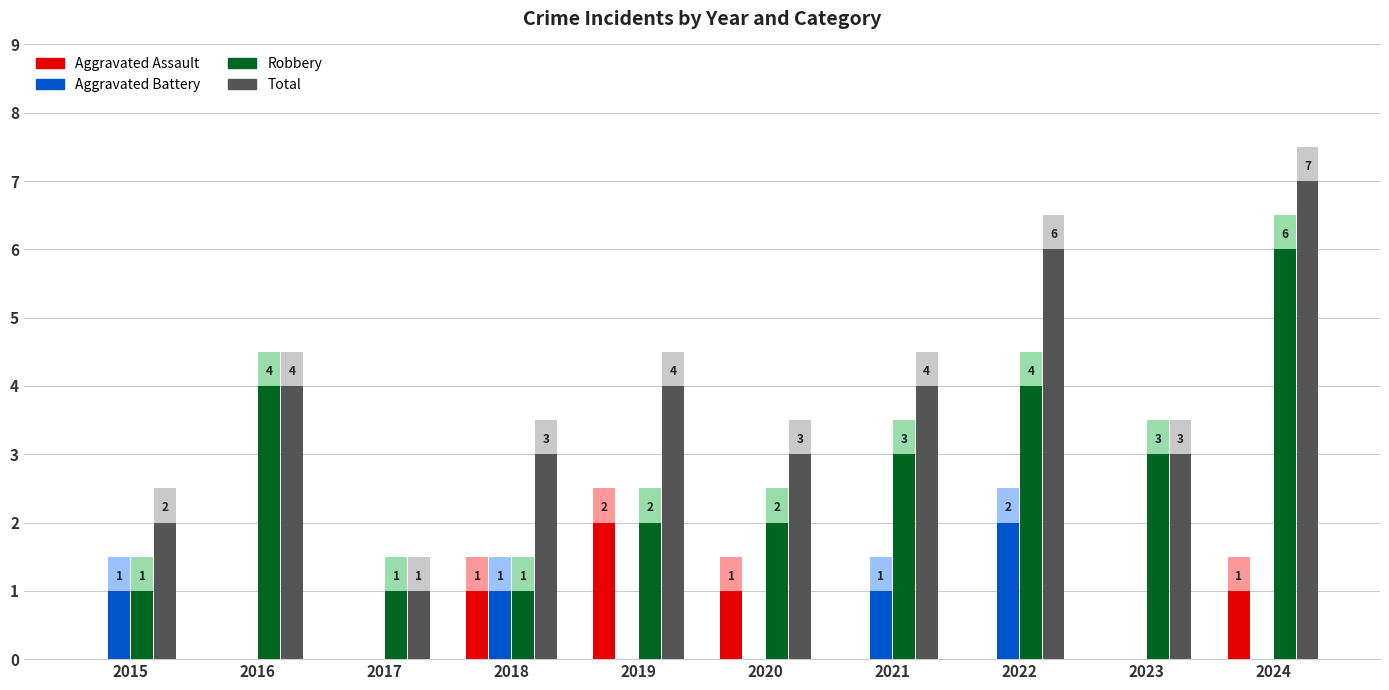

How many categories are shown in the chart?

10